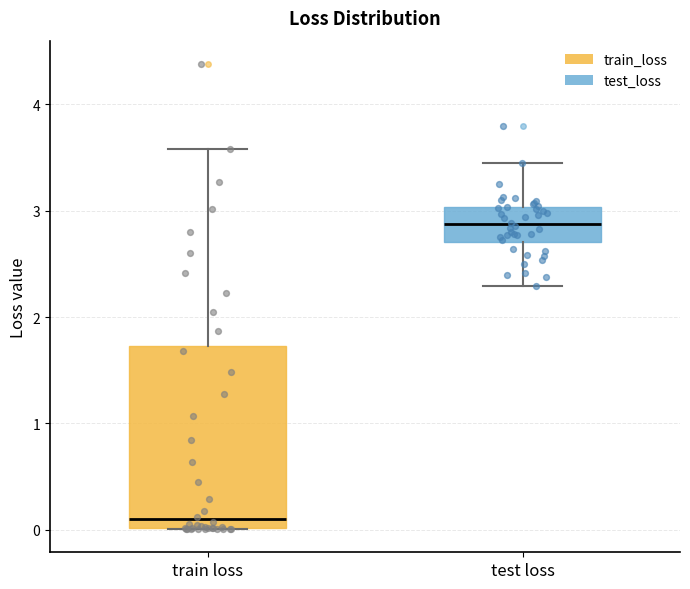

Where is the upper edge of the box for train loss on the y-axis? The values are not printed on the chart, so give them approximately, as read against the axis.

1.7